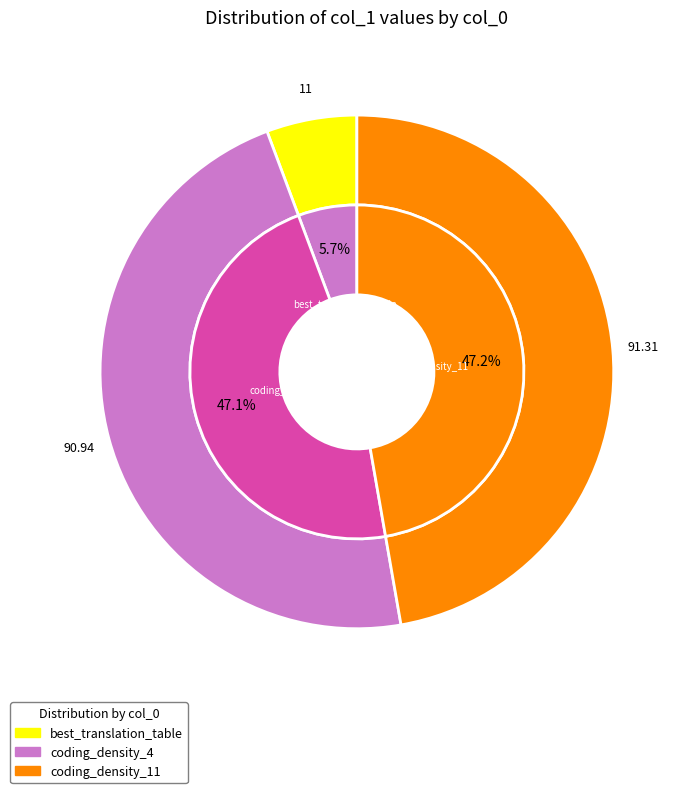

Does any single category account for the majority?

No